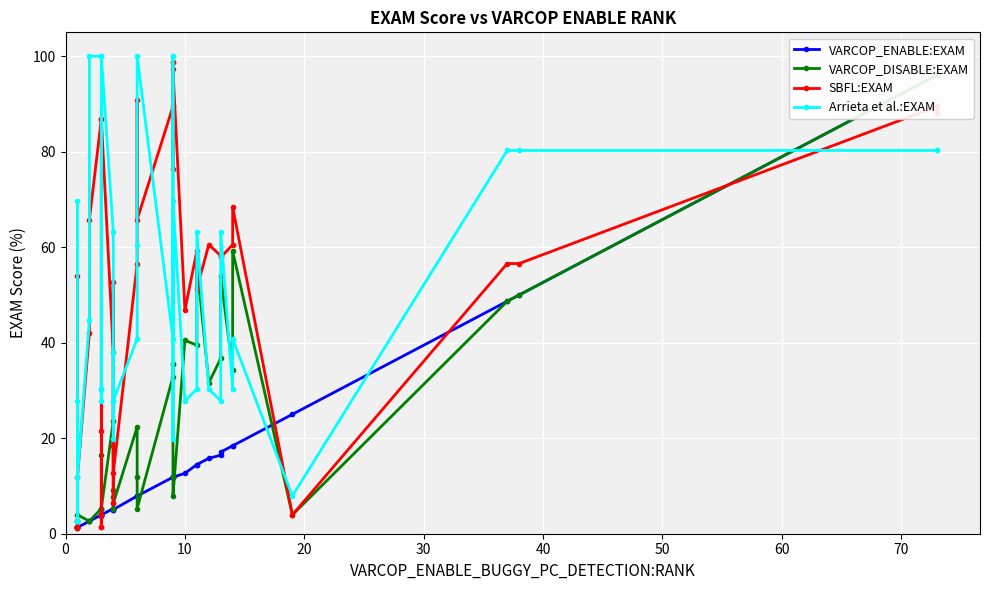

What is the difference between the maximum and minimum values in the SBFL:EXAM series?

97.4